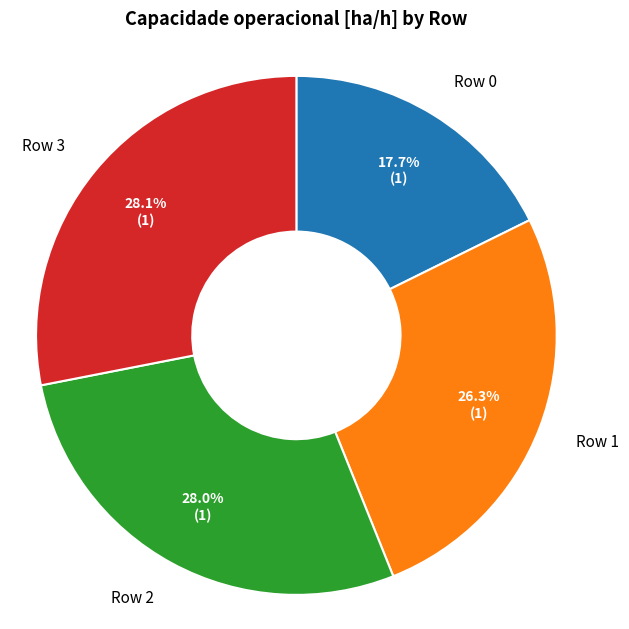

Does any single category account for the majority?

No